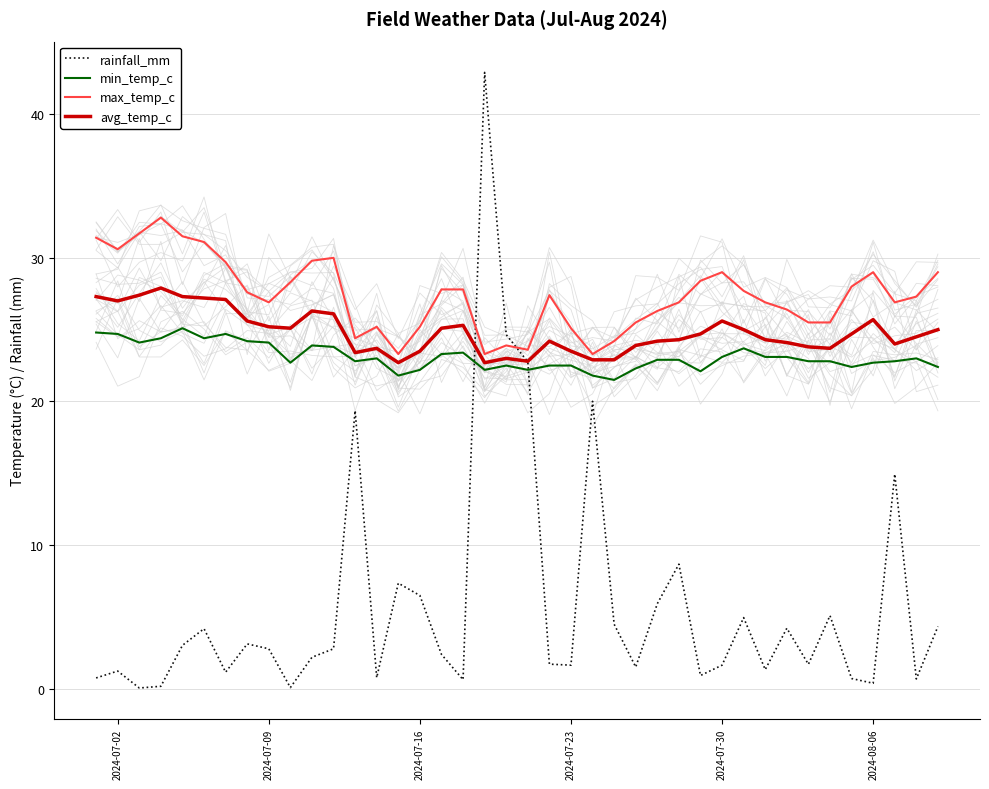

Does the chart have visible grid lines?

Yes